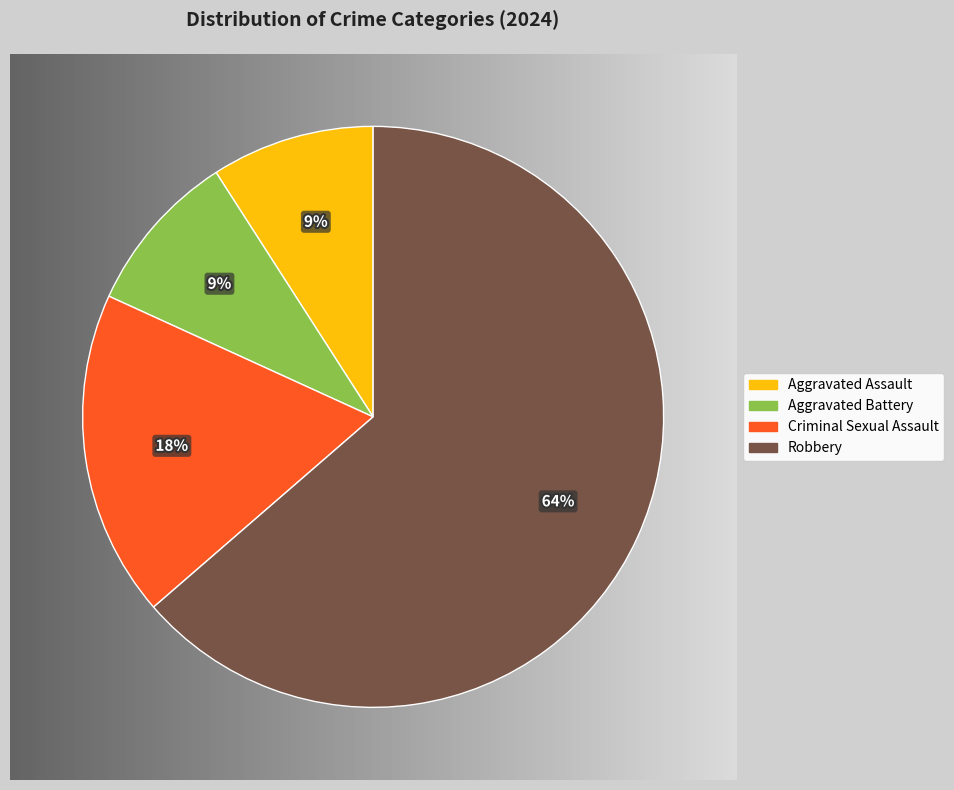

What is the total percentage of Robbery and Aggravated Assault?

72.7%